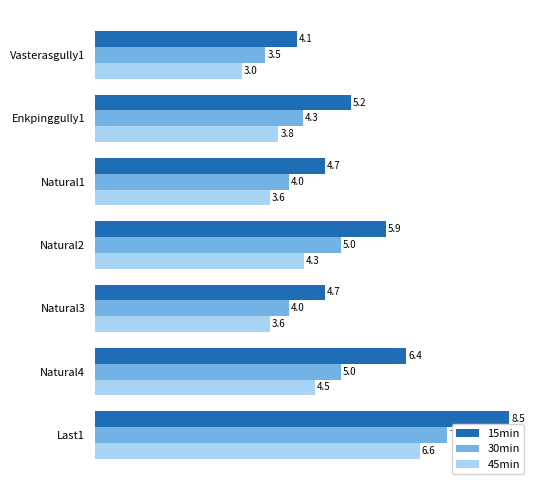

What are all the series names shown in the legend?

15min, 30min, 45min